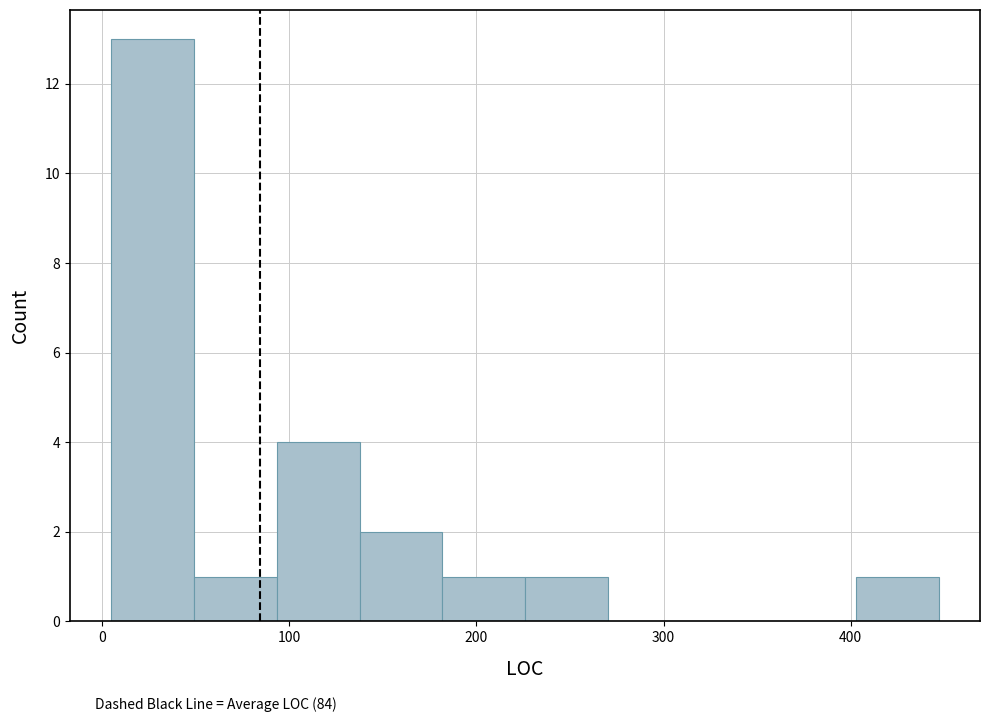

Reading left to right, list every bar in this chart as the range it spans on the x-axis followed by its height. Neither the bar edges nor the heights are printed on the chart, so give them approximately, as read against the axes.

10 to 50: 13
50 to 90: 1
90 to 140: 4
140 to 180: 2
180 to 230: 1
230 to 270: 1
270 to 310: 0
310 to 360: 0
360 to 400: 0
400 to 450: 1